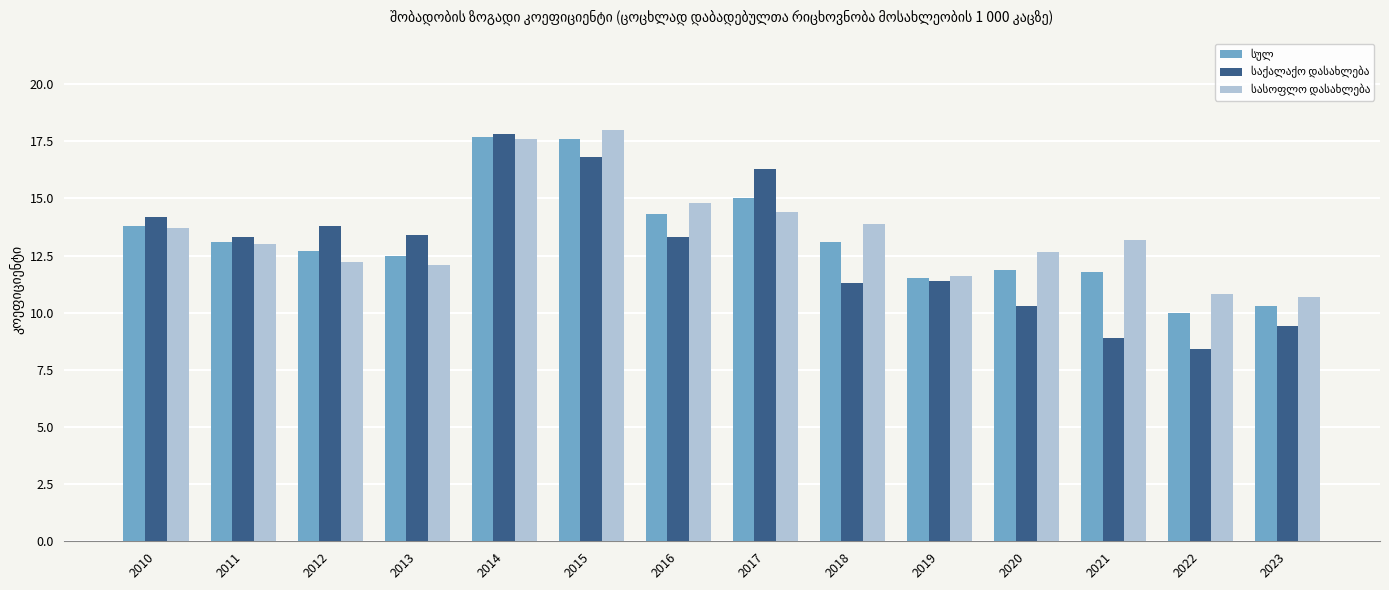

What is the greatest value displayed?

18.0